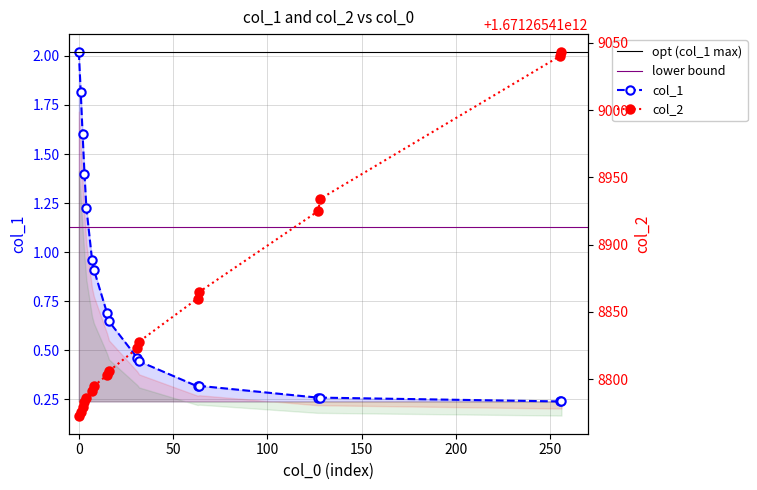

Reading right to left, what are all the values shown in this chart?

col_1: 0.2	0.2	0.3	0.3	0.3	0.3	0.4	0.5	0.6	0.7	0.9	1.0	1.2	1.4	1.6	1.8	2.0
col_2: 1671265419043.0	1671265419040.0	1671265418934.0	1671265418925.0	1671265418865.0	1671265418860.0	1671265418828.0	1671265418823.0	1671265418806.0	1671265418803.0	1671265418795.0	1671265418791.0	1671265418786.0	1671265418783.0	1671265418779.0	1671265418776.0	1671265418773.0